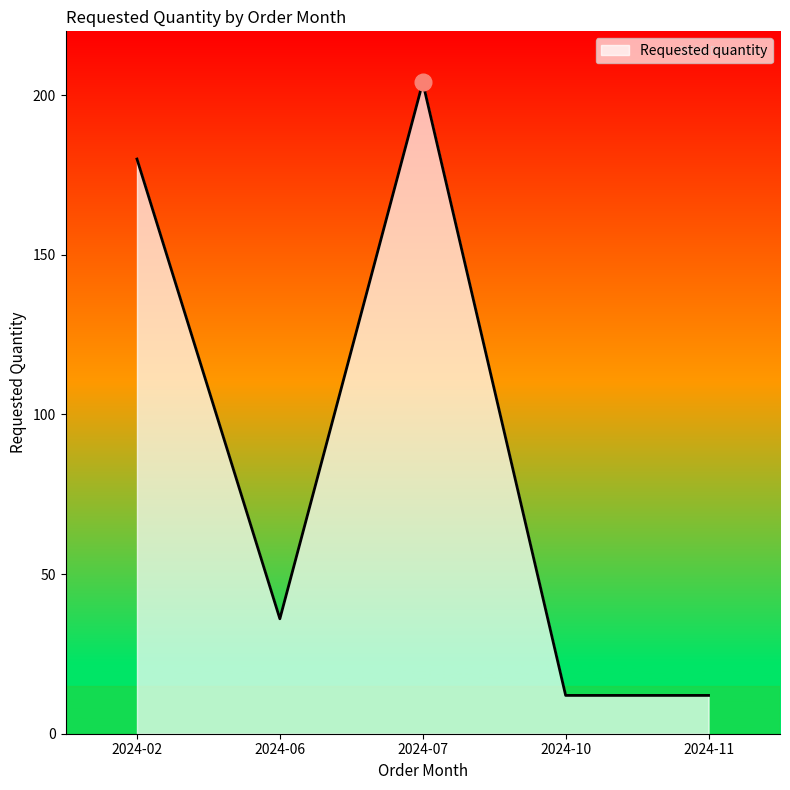

How many categories are shown in the chart?

5